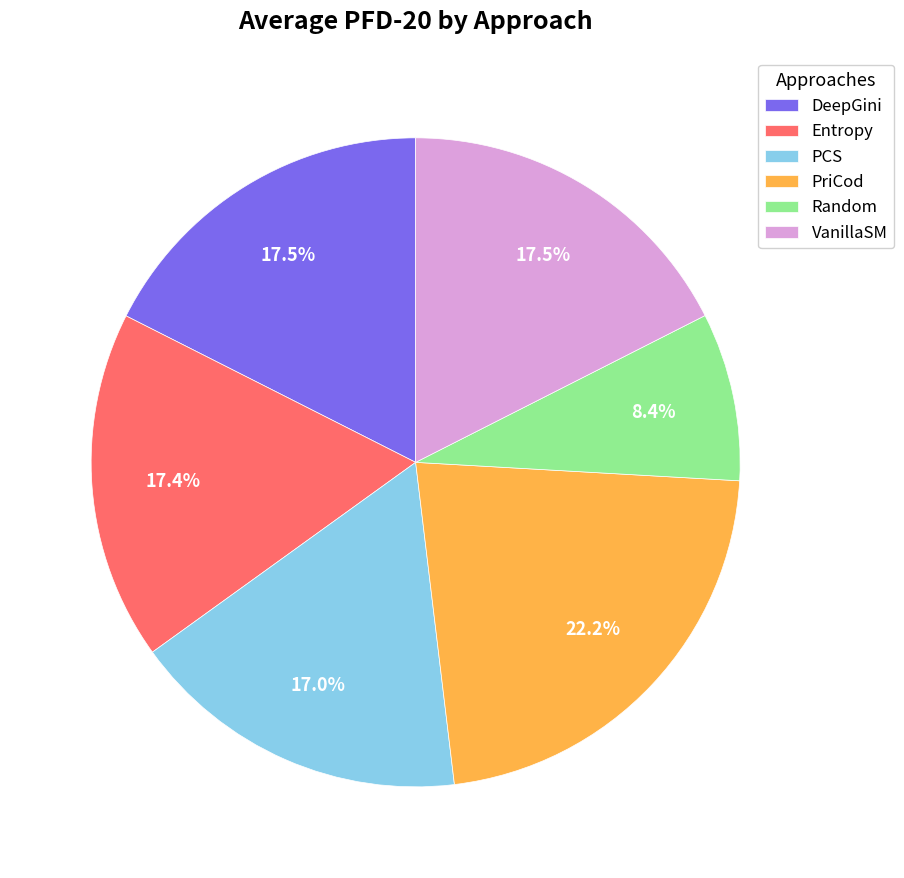

Is the sum of PriCod and Random greater than half?

No